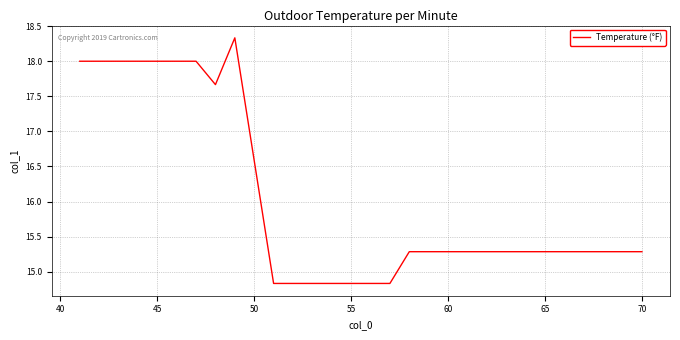

What is the smallest value displayed?

14.8